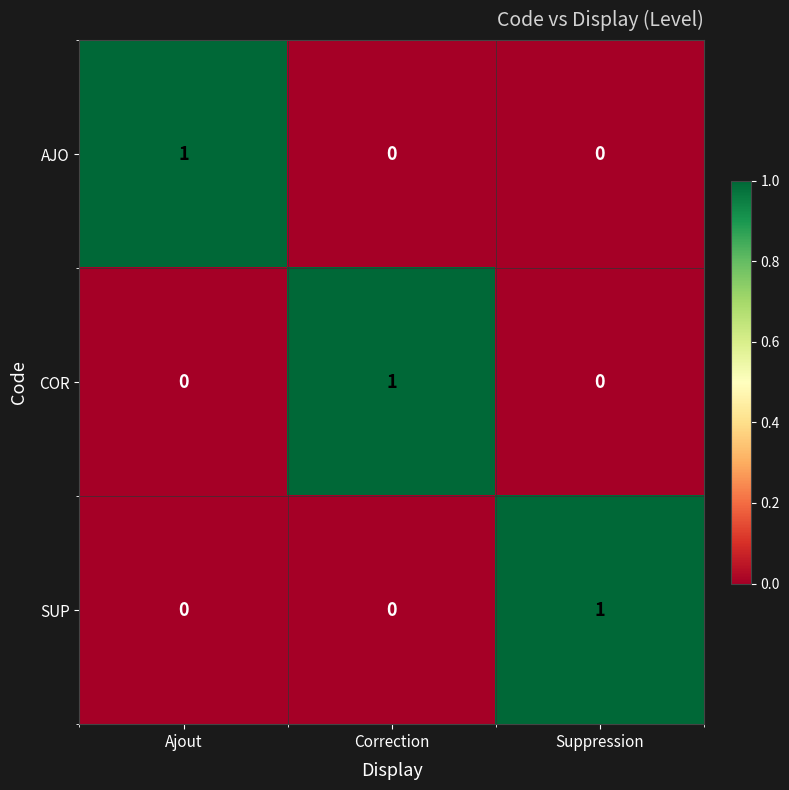

Is it true that AJO equals 1 at Ajout?

True